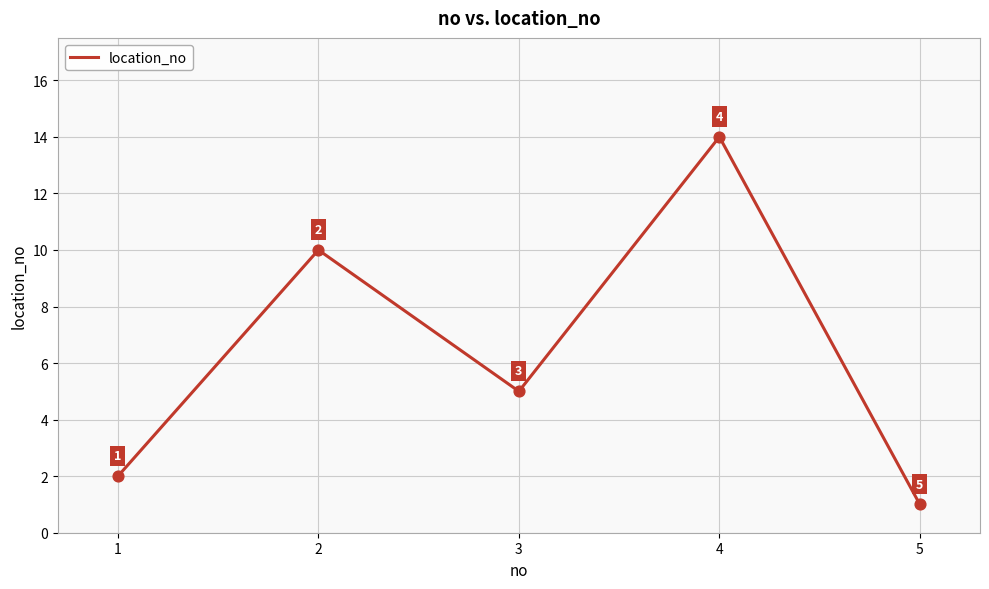

What is the ratio of the value at 4 to the value at 5?

14.0